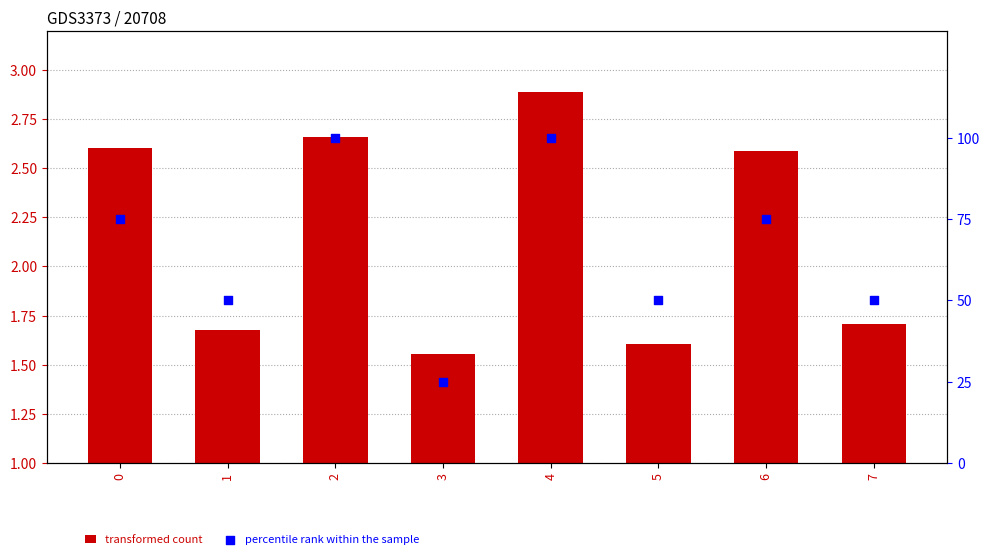

At how many categories does at least one series exceed 83?

2